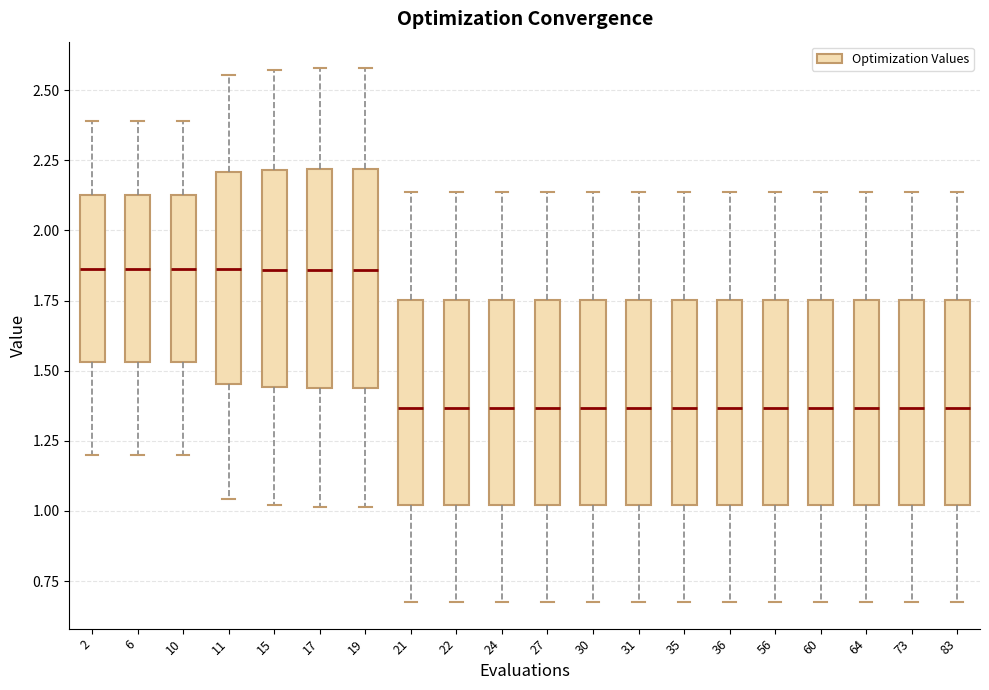

Reading left to right, transcribe this box plot: for each box, give where its median line is, the range the box spans, and where its two whiskers end, as read against the y-axis. The values are not printed on the chart, so give them approximately, as read against the axis.

2: median 1.85, box 1.55 to 2.15, whiskers 1.20 to 2.40
6: median 1.85, box 1.55 to 2.15, whiskers 1.20 to 2.40
10: median 1.85, box 1.55 to 2.15, whiskers 1.20 to 2.40
11: median 1.85, box 1.45 to 2.20, whiskers 1.05 to 2.55
15: median 1.85, box 1.45 to 2.20, whiskers 1.00 to 2.55
17: median 1.85, box 1.45 to 2.20, whiskers 1.00 to 2.60
19: median 1.85, box 1.45 to 2.20, whiskers 1.00 to 2.60
21: median 1.35, box 1.00 to 1.75, whiskers 0.70 to 2.15
22: median 1.35, box 1.00 to 1.75, whiskers 0.70 to 2.15
24: median 1.35, box 1.00 to 1.75, whiskers 0.70 to 2.15
27: median 1.35, box 1.00 to 1.75, whiskers 0.70 to 2.15
30: median 1.35, box 1.00 to 1.75, whiskers 0.70 to 2.15
31: median 1.35, box 1.00 to 1.75, whiskers 0.70 to 2.15
35: median 1.35, box 1.00 to 1.75, whiskers 0.70 to 2.15
36: median 1.35, box 1.00 to 1.75, whiskers 0.70 to 2.15
56: median 1.35, box 1.00 to 1.75, whiskers 0.70 to 2.15
60: median 1.35, box 1.00 to 1.75, whiskers 0.70 to 2.15
64: median 1.35, box 1.00 to 1.75, whiskers 0.70 to 2.15
73: median 1.35, box 1.00 to 1.75, whiskers 0.70 to 2.15
83: median 1.35, box 1.00 to 1.75, whiskers 0.70 to 2.15